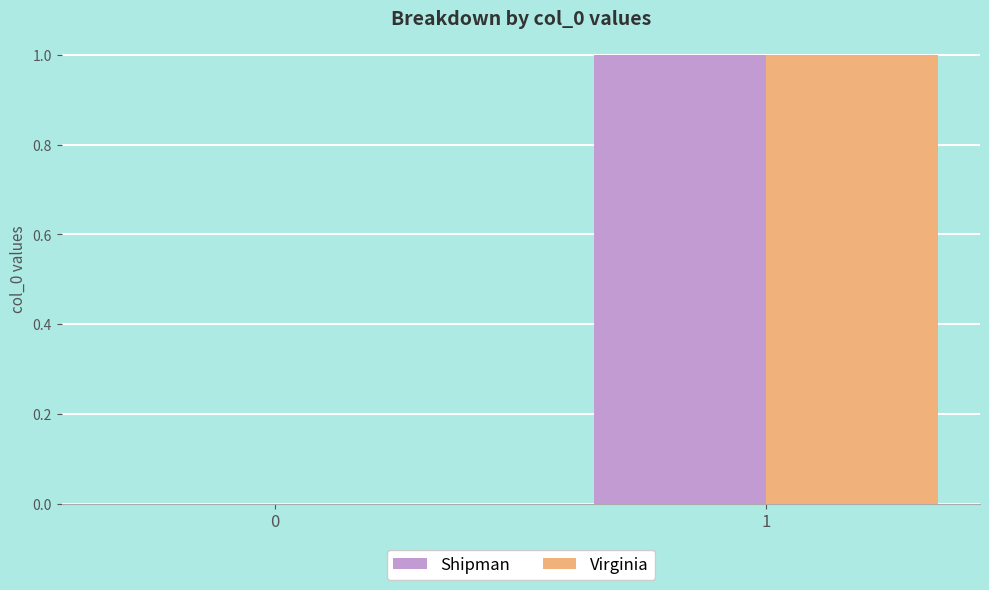

Is it true that Virginia equals 1 at 1?

True